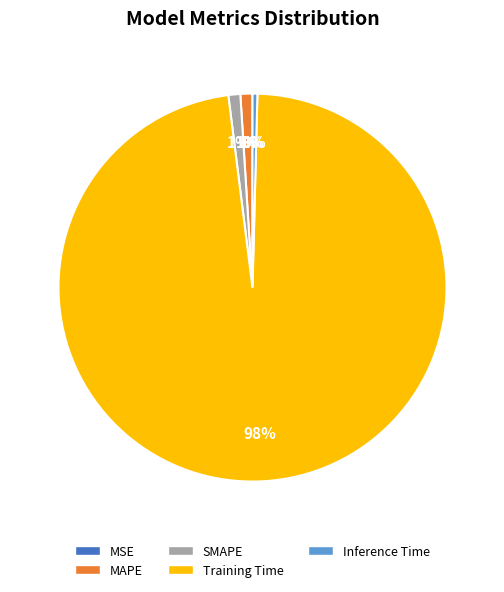

Is it true that MAPE is 10% of the pie?

False